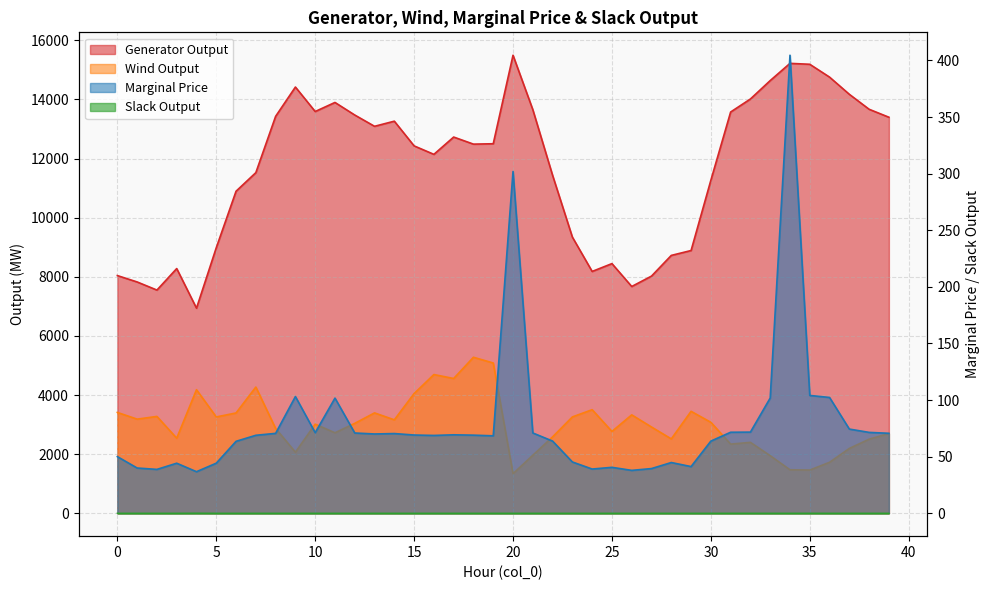

What is the difference between the highest and lowest values at 5?

8983.8